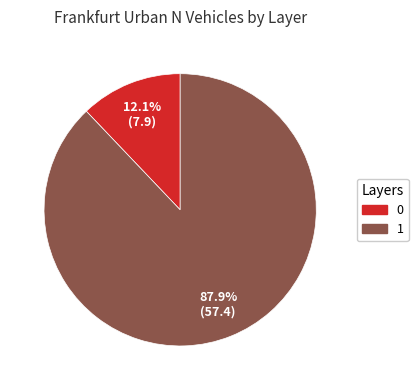

To the nearest percent, what portion does 1 represent?

88%